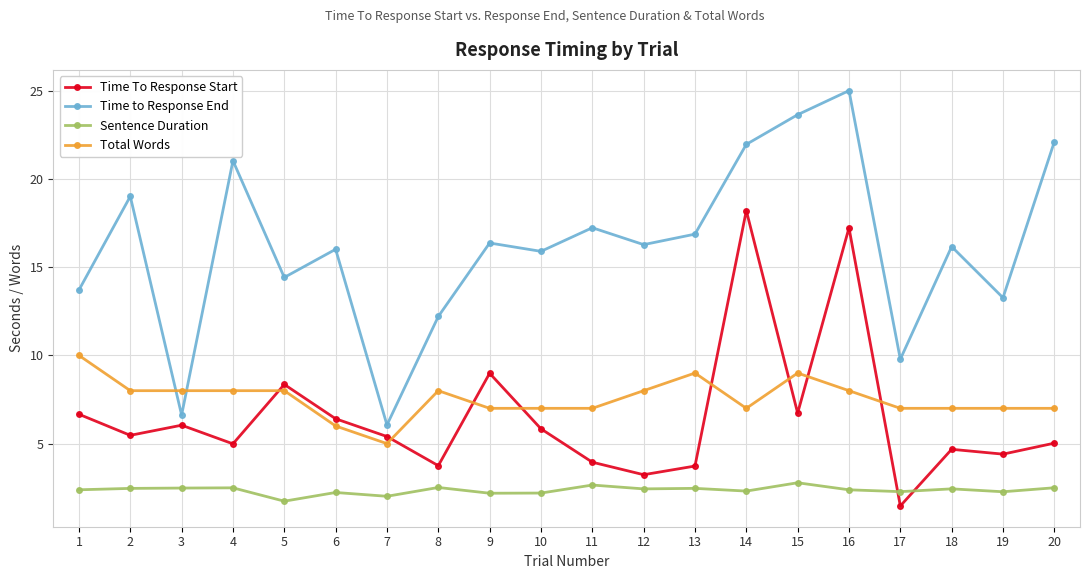

What is the minimum value shown in the chart?

1.5